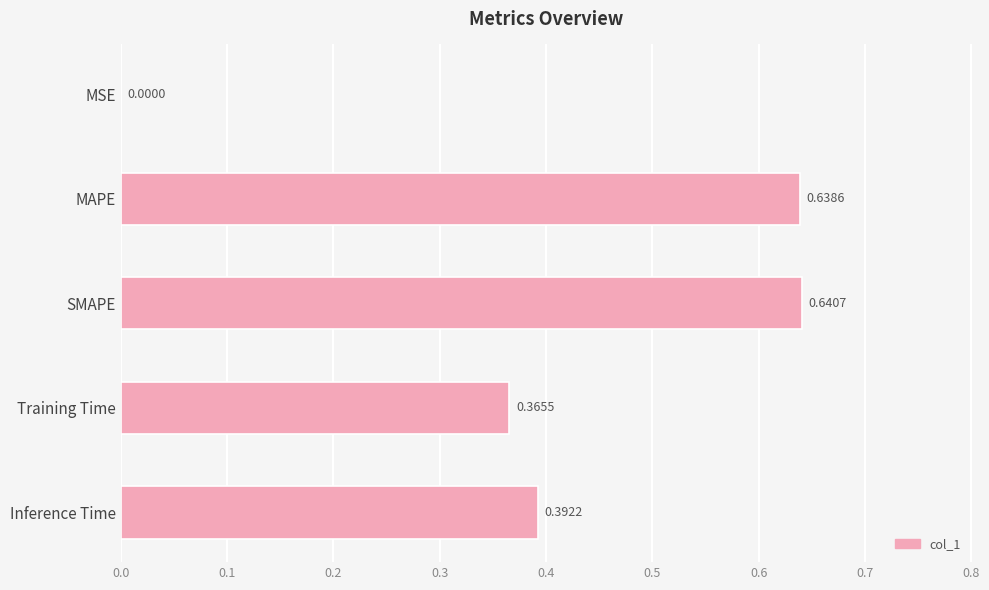

What is the sum of all values?

2.0